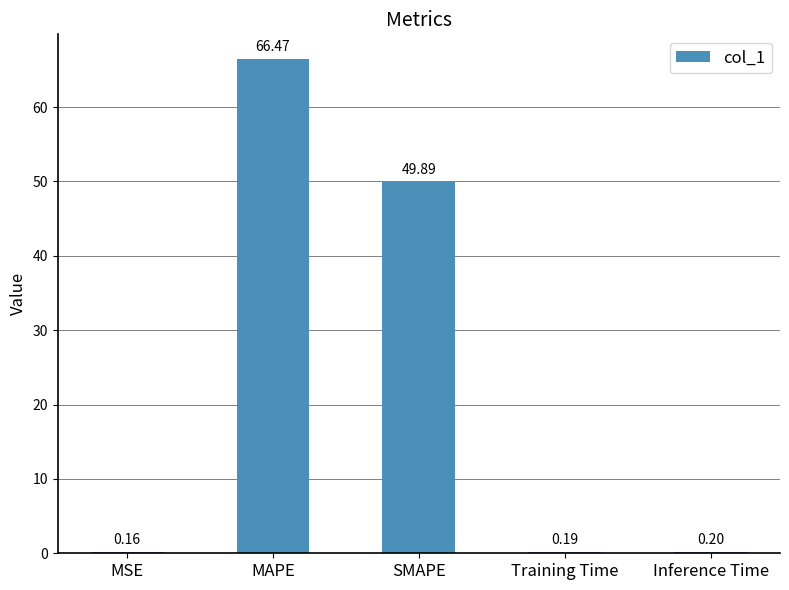

What is the sum of the values at MAPE and SMAPE?

116.4